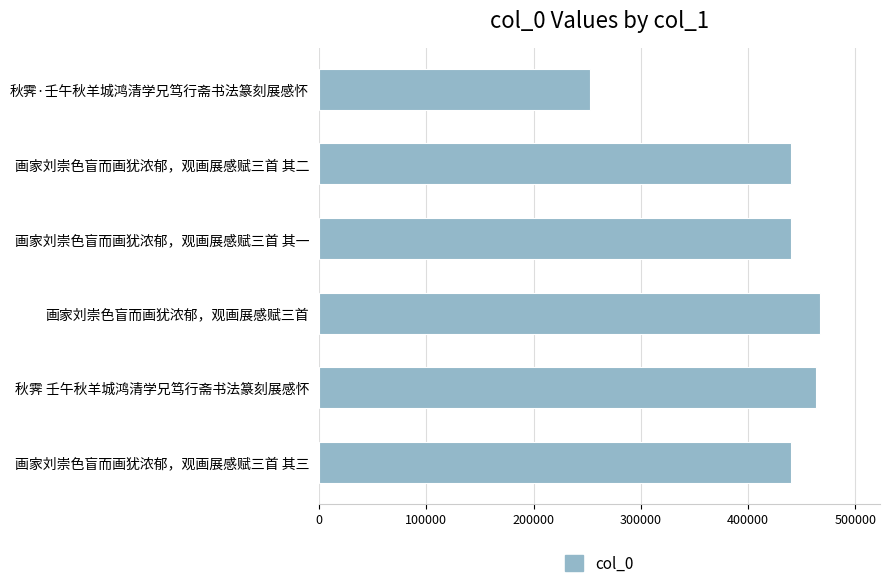

What is the average value?

417068